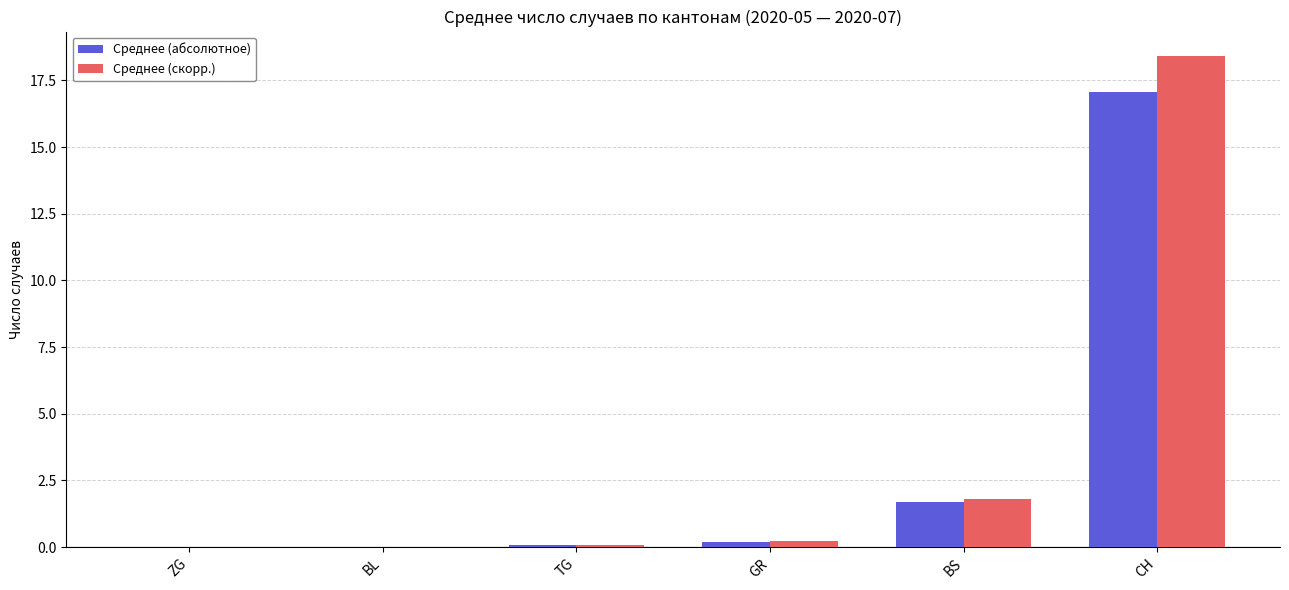

Is it true that Среднее (абсолютное) equals -11.0 at ZG?

False